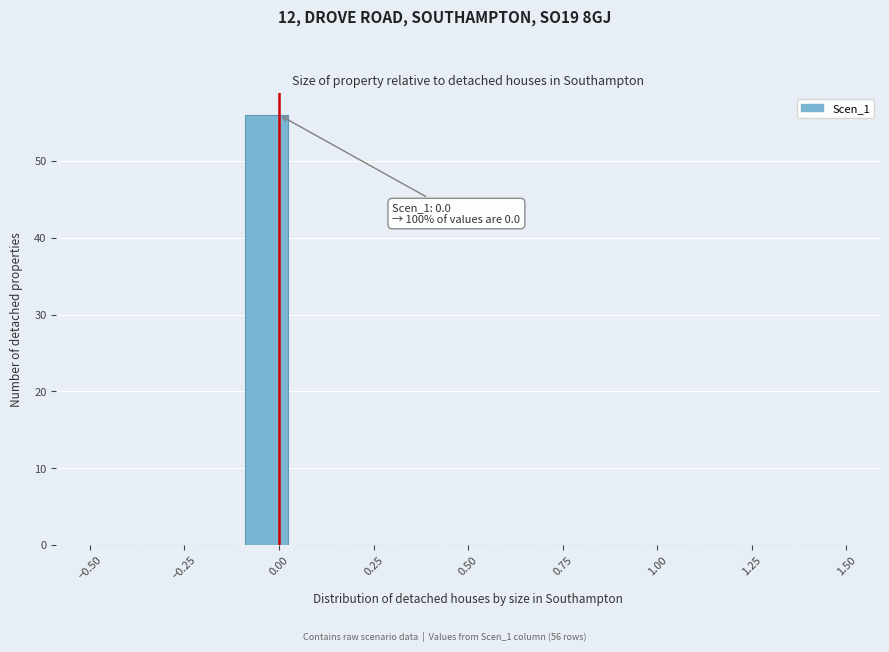

Around what value on the x-axis is the tallest bar? Give the approximate position of its centre, as read against the axis.

-0.05